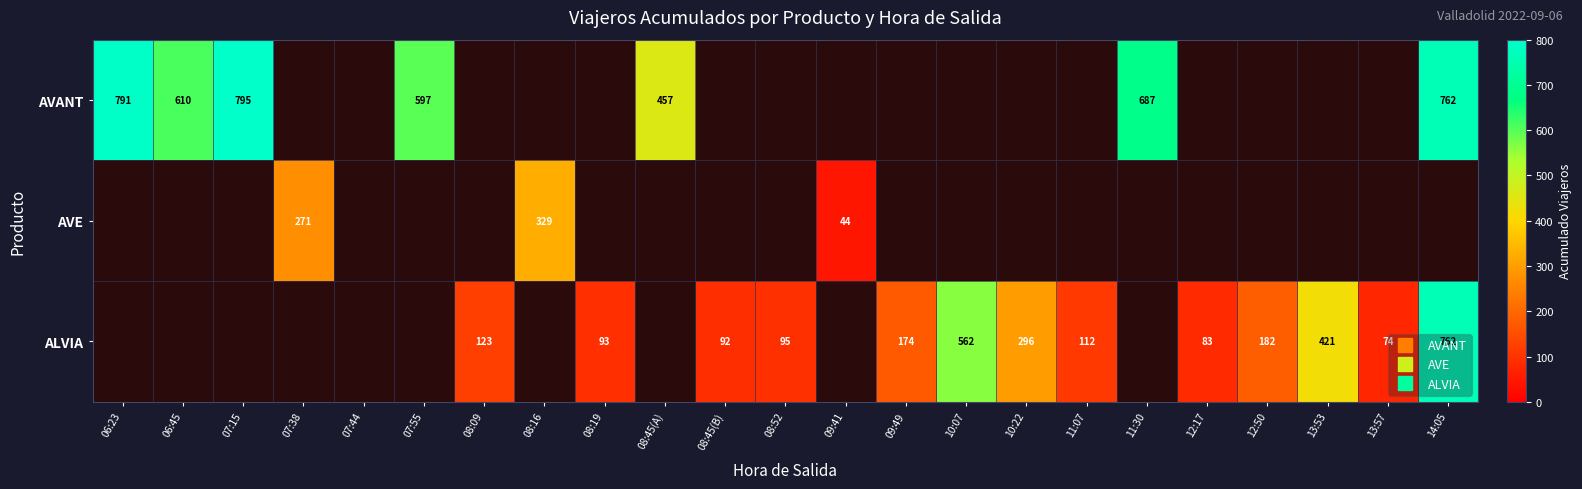

What is the average value of the ALVIA series?

133